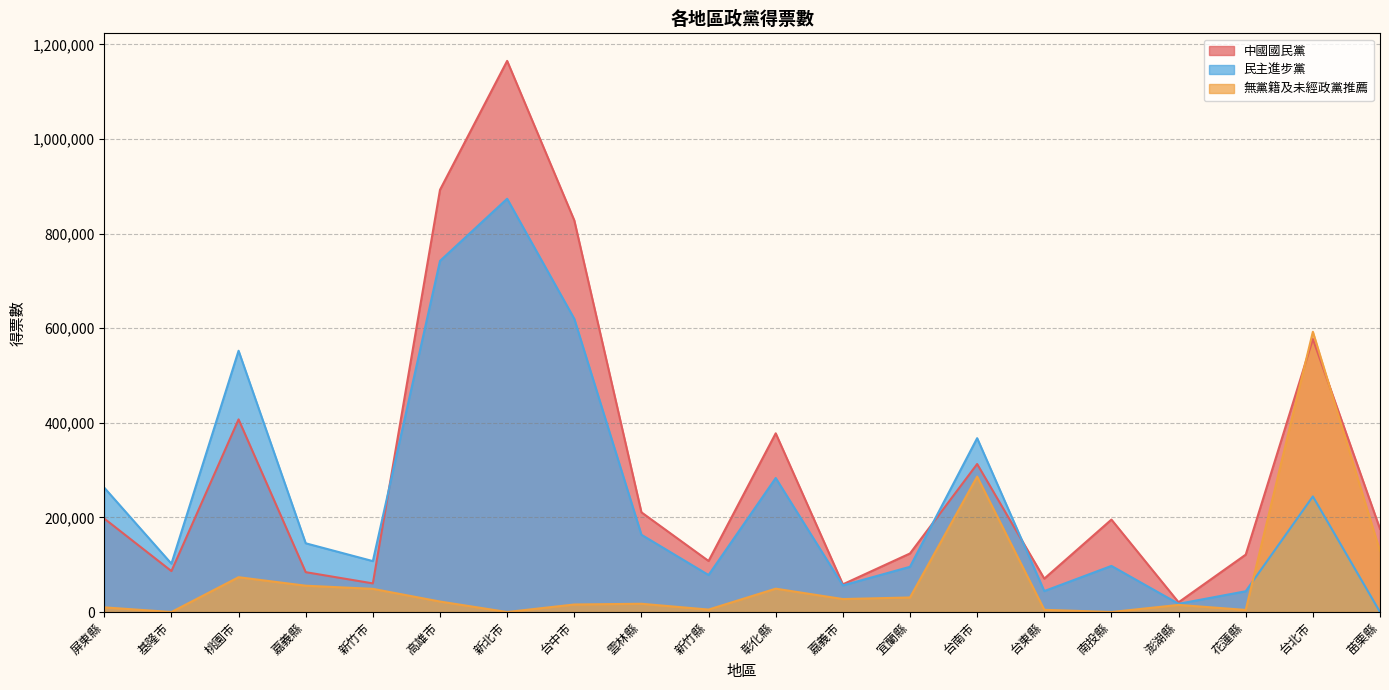

What are all the series names shown in the legend?

中國國民黨, 民主進步黨, 無黨籍及未經政黨推薦